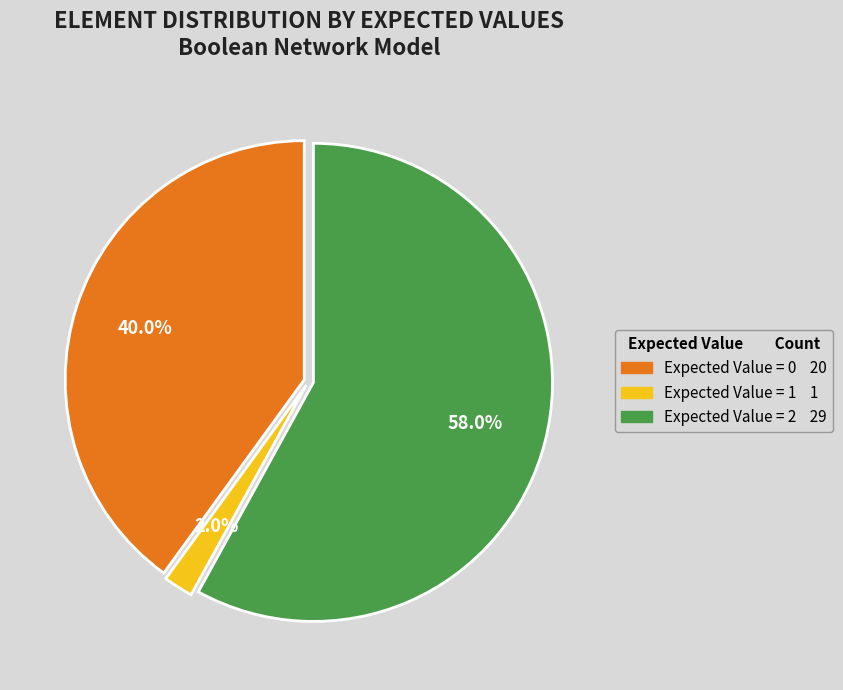

To the nearest percent, what is the difference between the largest and smallest slice percentages?

56%